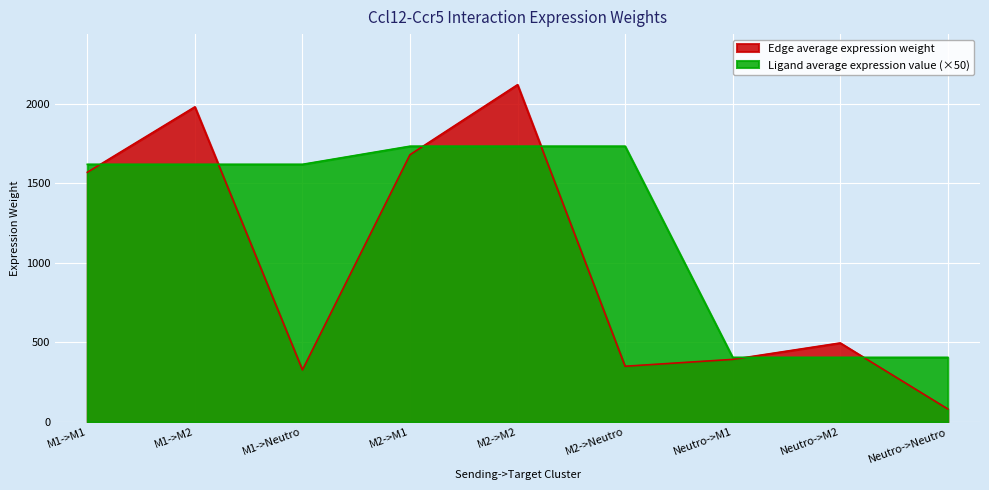

Where is Ligand average expression value nearest to the value 1068?

M1->M1